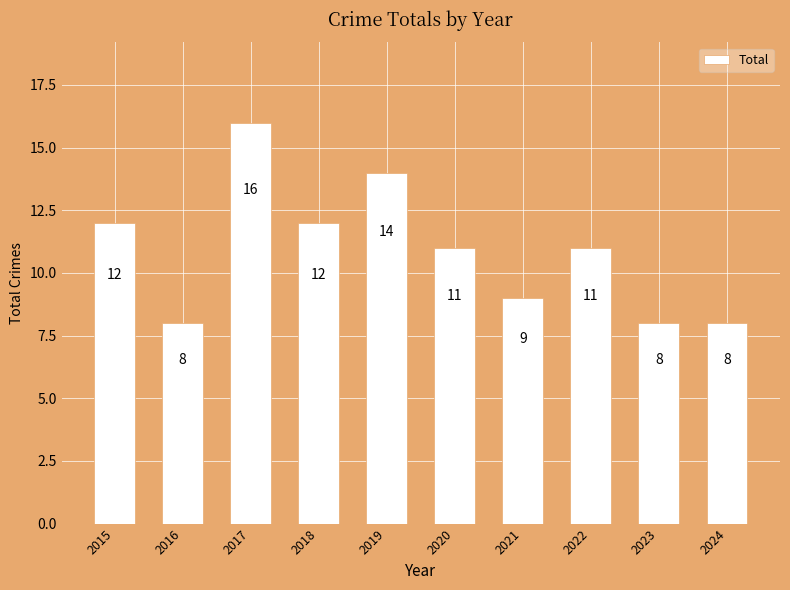

Reading left to right, transcribe all the data shown in this chart.

12	8	16	12	14	11	9	11	8	8